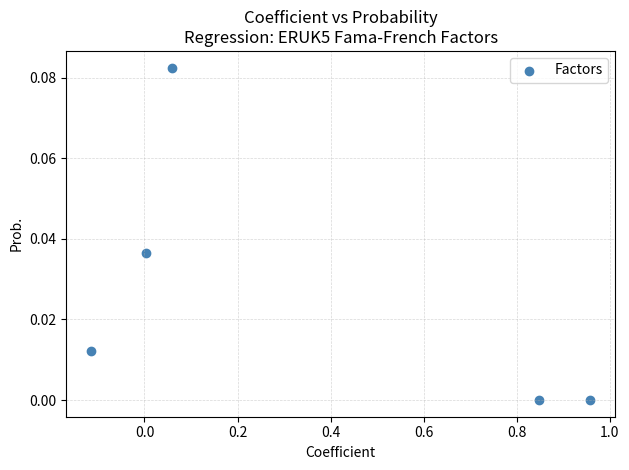

What is the average X value?

0.4